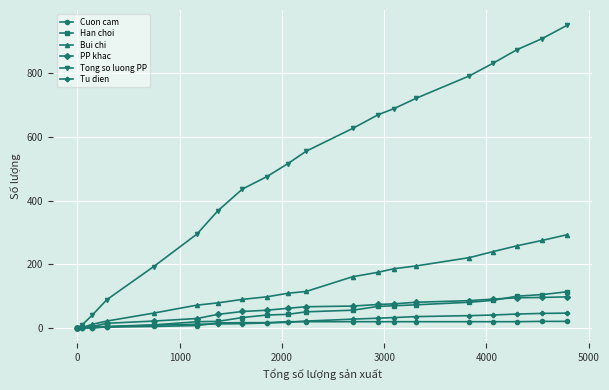

Which series has the largest total across all categories?

Tong so luong PP